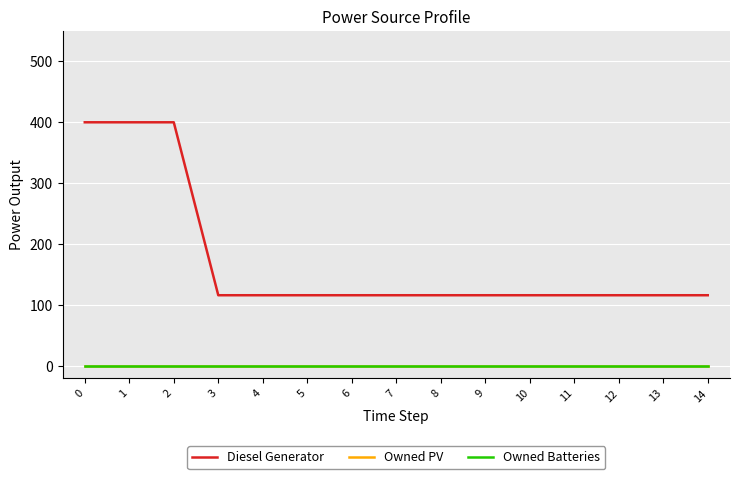

Is this an area chart (filled region under the line)?

No